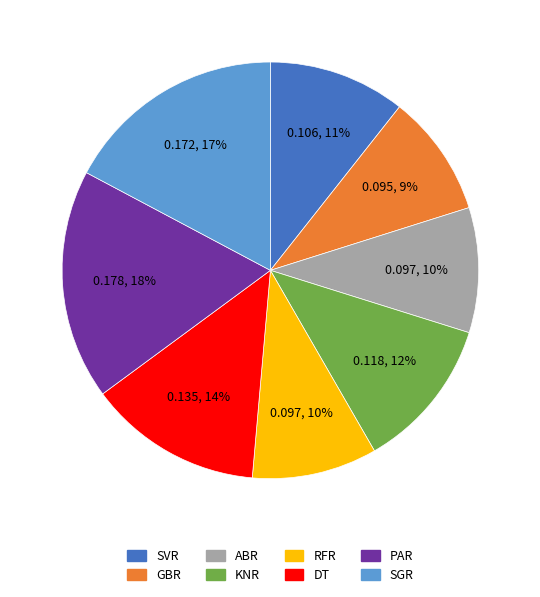

To the nearest percent, what percentage of the pie is KNR?

12%